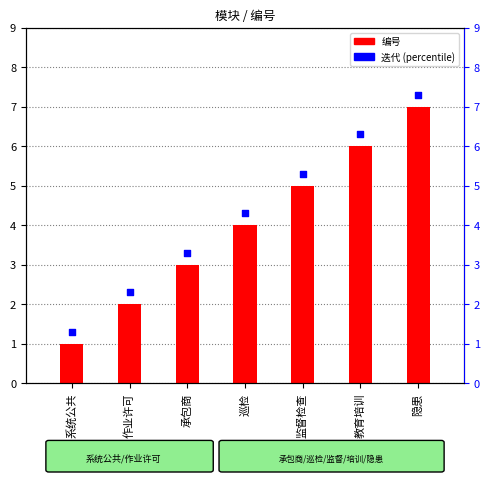

Is the value of 迭代 (percentile) at 隐患 greater than the value of 编号 at 承包商?

Yes